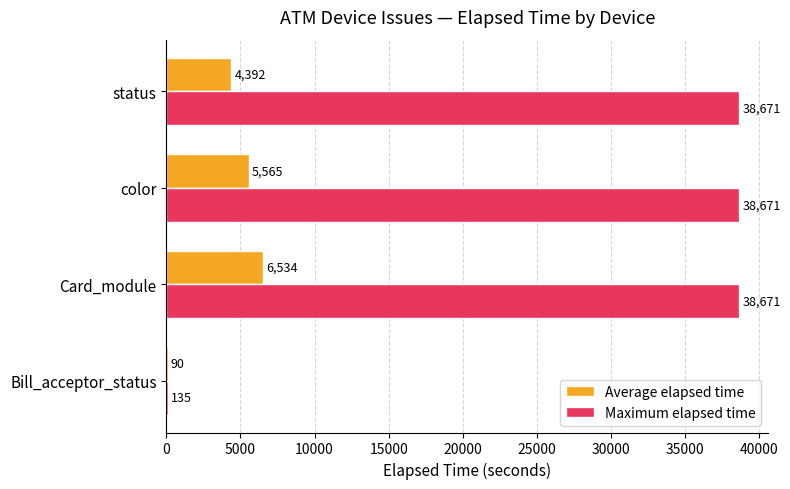

True or false: Maximum elapsed time has a value of 16018 at Card_module.

False